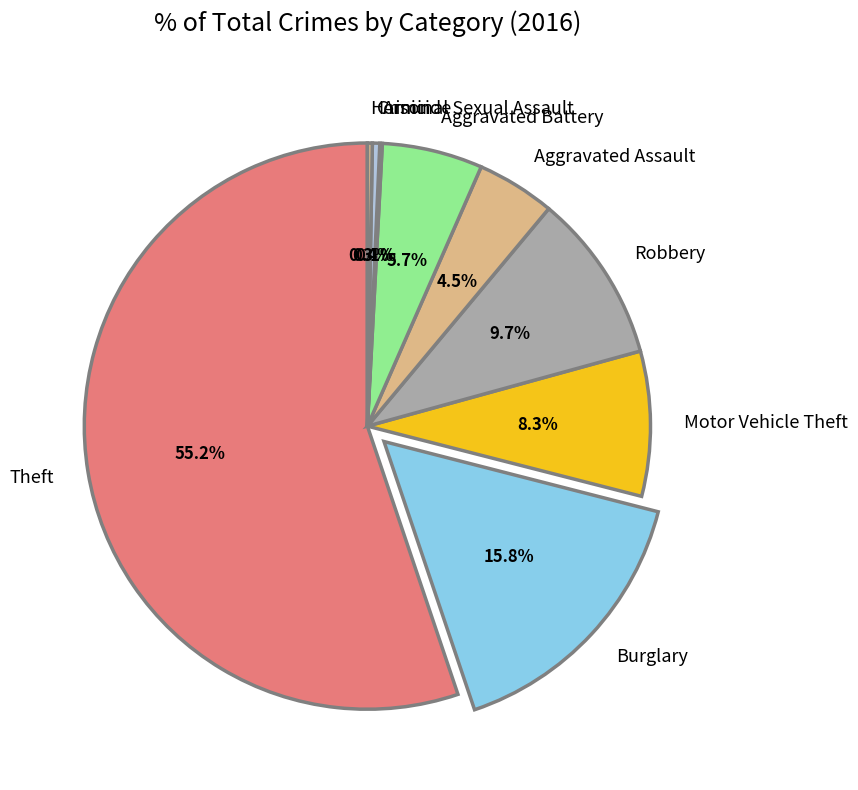

What percentage is the Theft slice, to the nearest percent?

55%